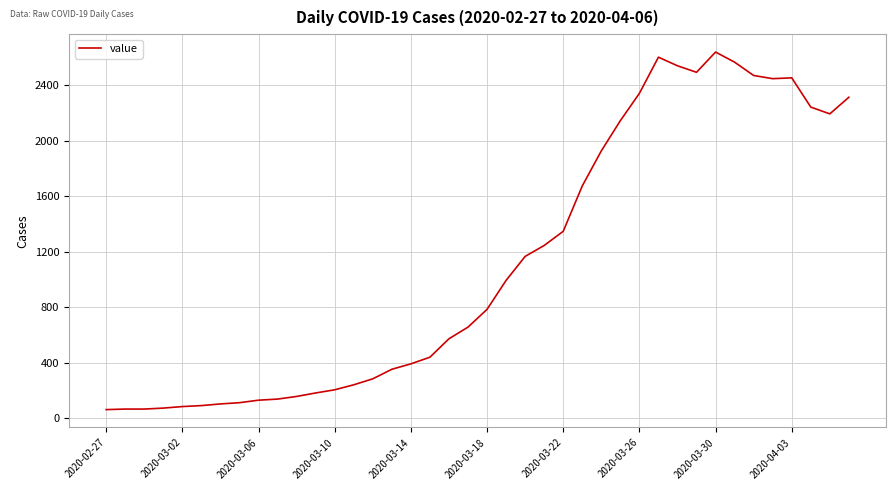

What is the smallest value displayed?

61